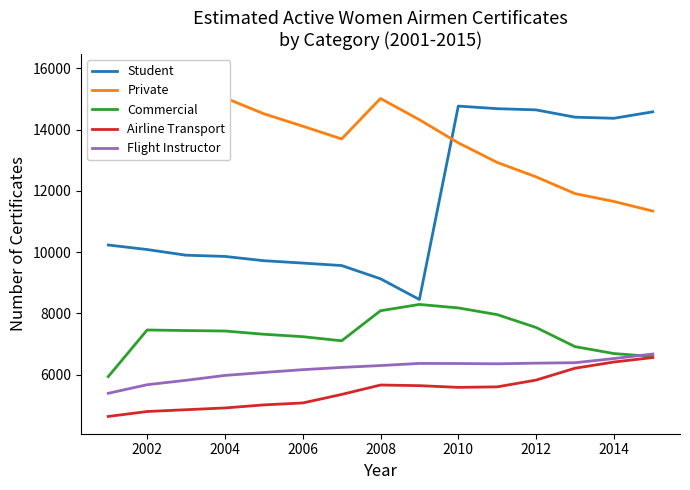

What value does the Flight Instructor series have at 2014?

6521